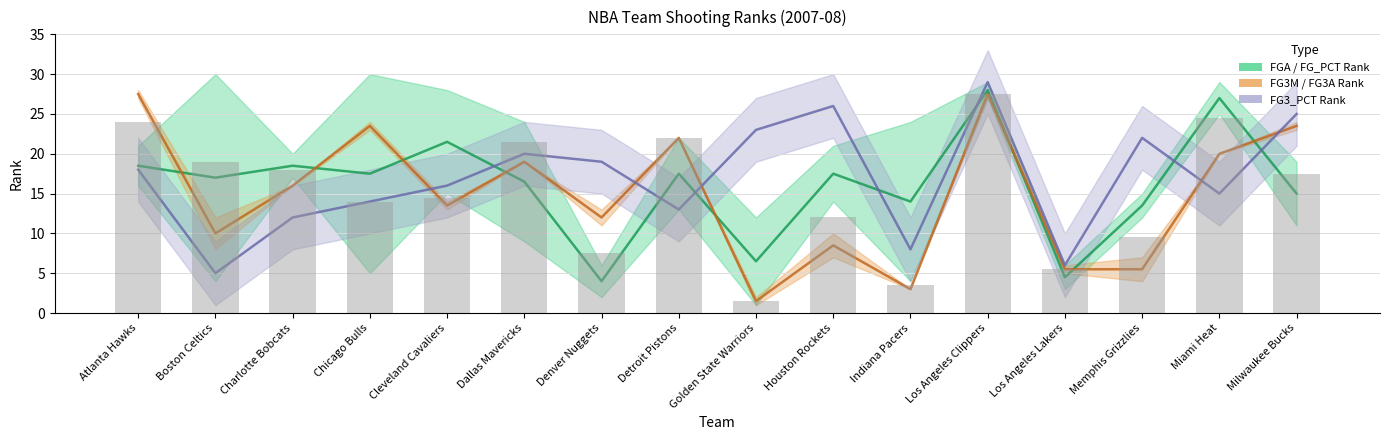

What is the lowest value of the FG3_PCT_RANK series?

5